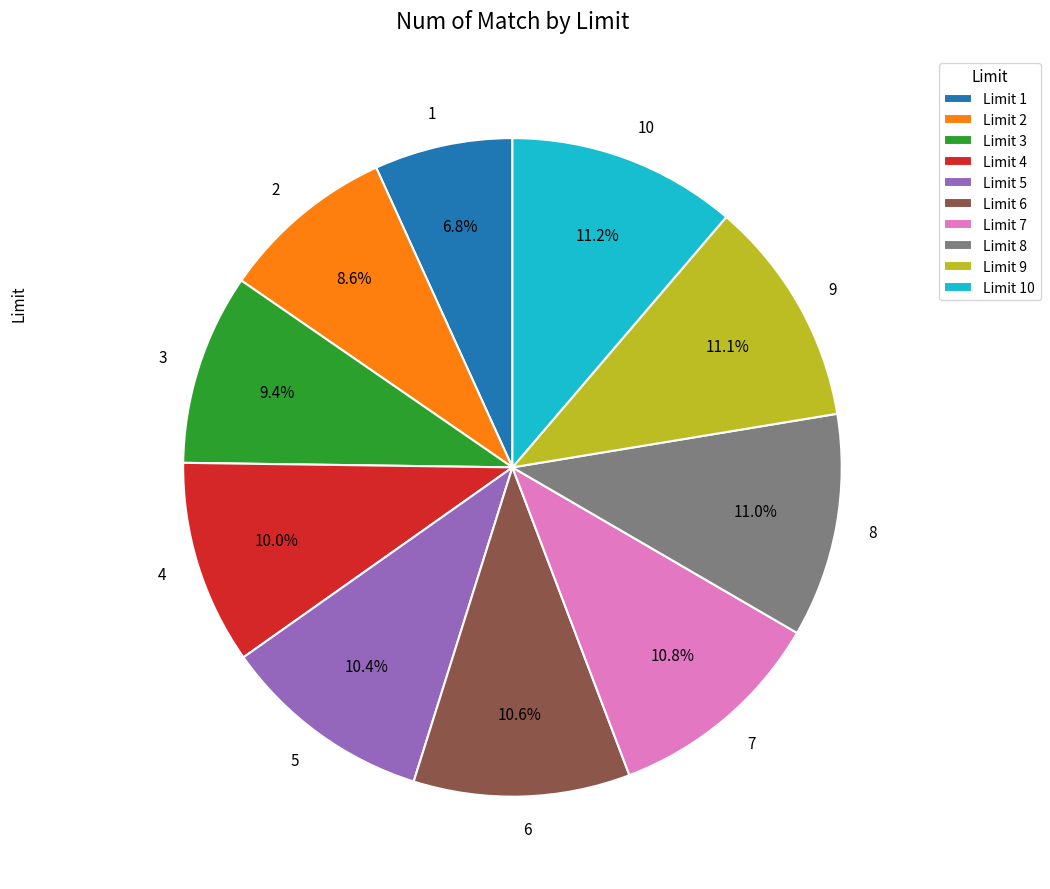

What is the ratio of the value at Limit 5 to the value at Limit 7?

1.0